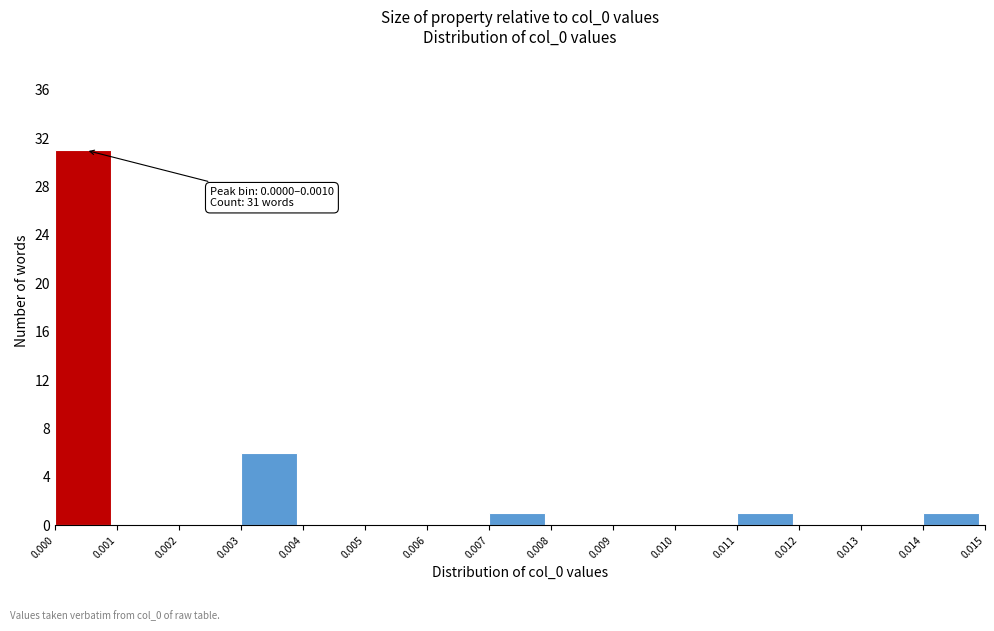

Reading right to left, list all the values displayed in this chart.

0.014=1	0.013=0	0.012=0	0.011=1	0.010=0	0.009=0	0.008=0	0.007=1	0.006=0	0.005=0	0.004=0	0.003=6	0.002=0	0.001=0	0.000=31